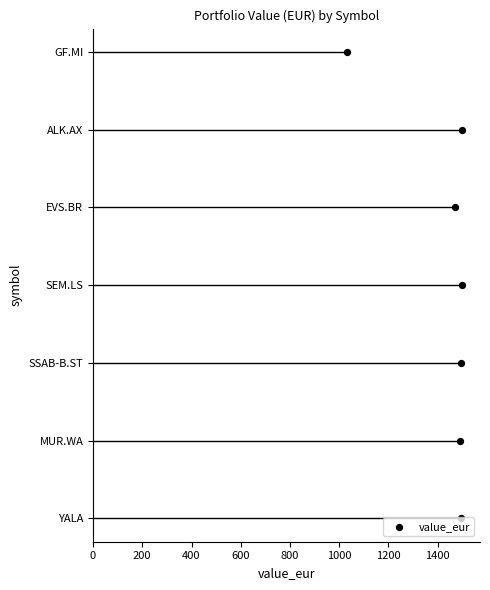

What is the change in value from 800 to 1000?

+1